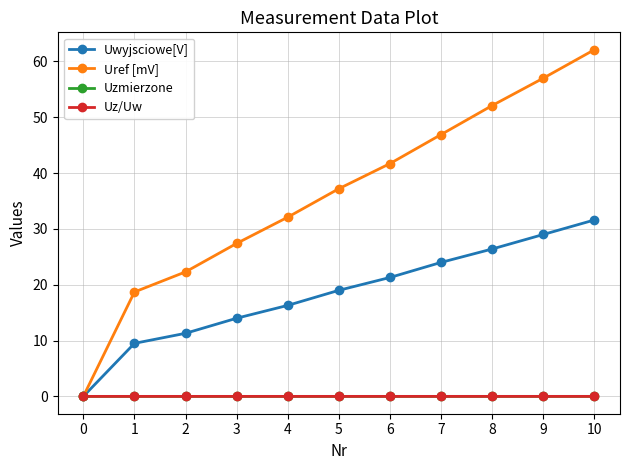

True or false: Uref [mV] has more than 2 interior local peaks.

False